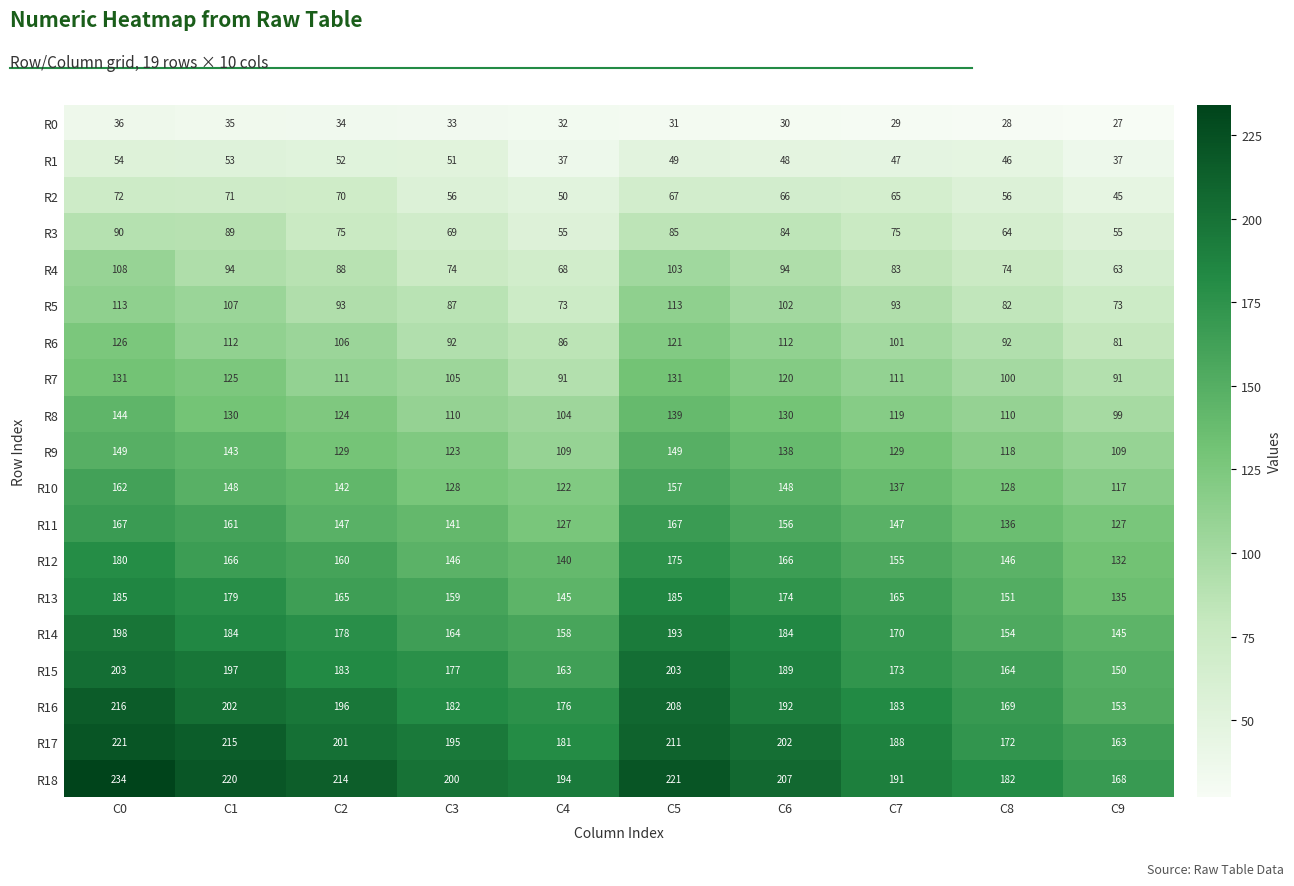

What is the difference between the highest and lowest values at C5?

190